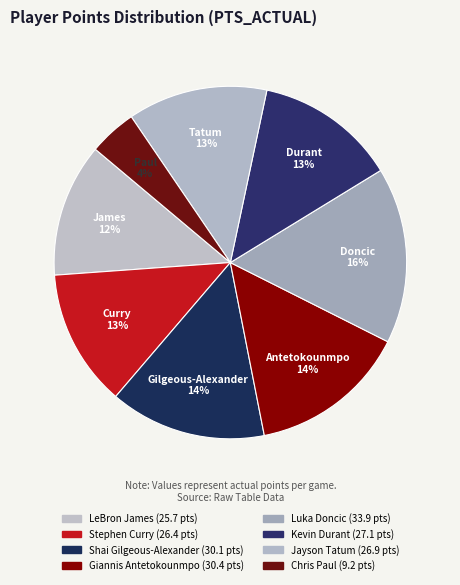

Is it true that Luka Doncic is 6% of the pie?

False